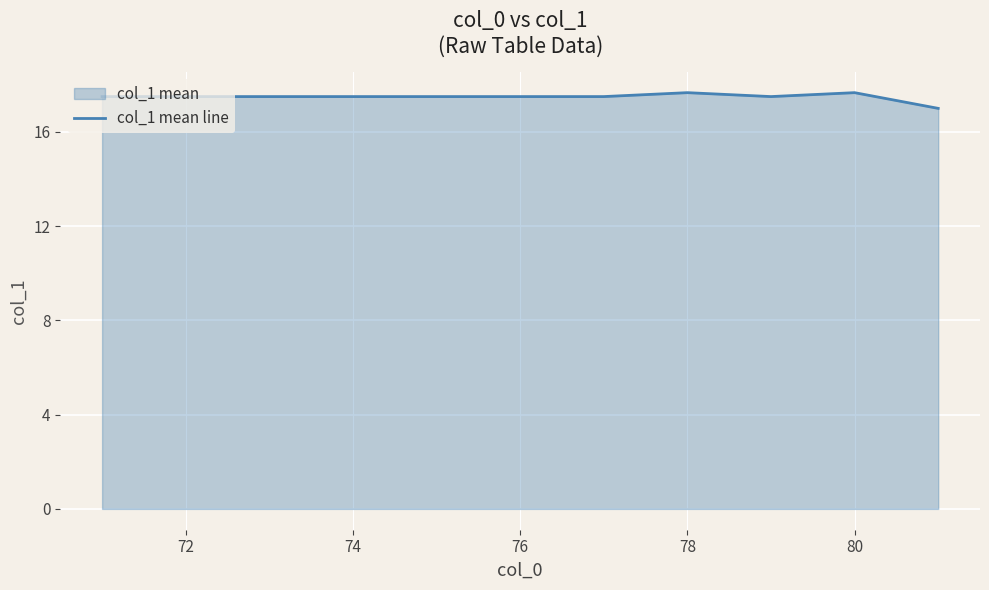

What is the smallest value displayed?

17.0